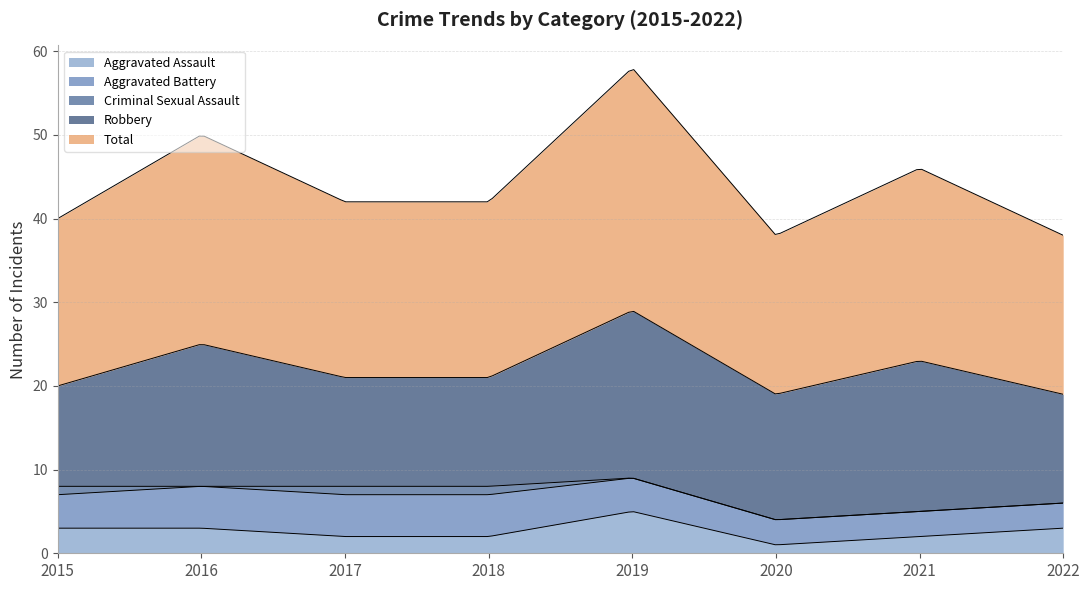

What is the sum of all Aggravated Battery values?

32